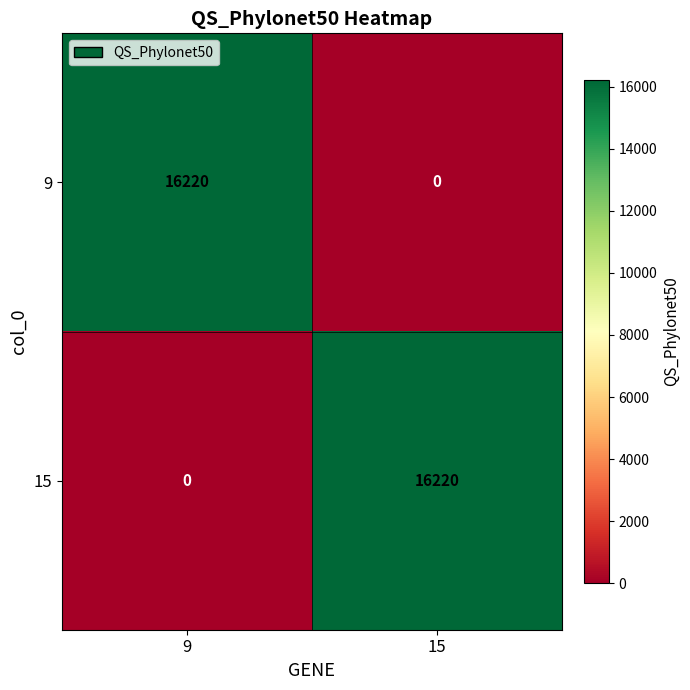

What is the average value of the 15 series?

8110